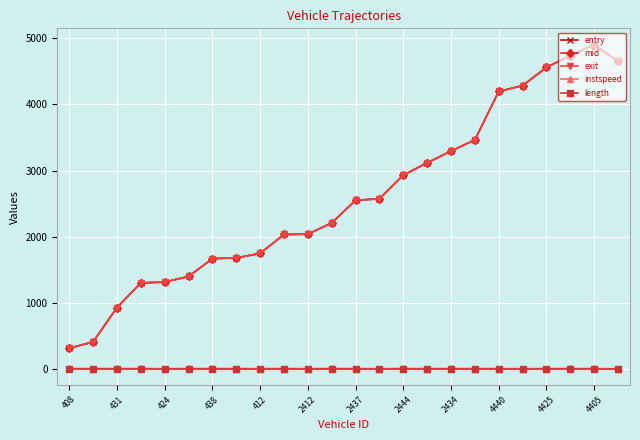

What is the highest value of the entry series?

4906.1